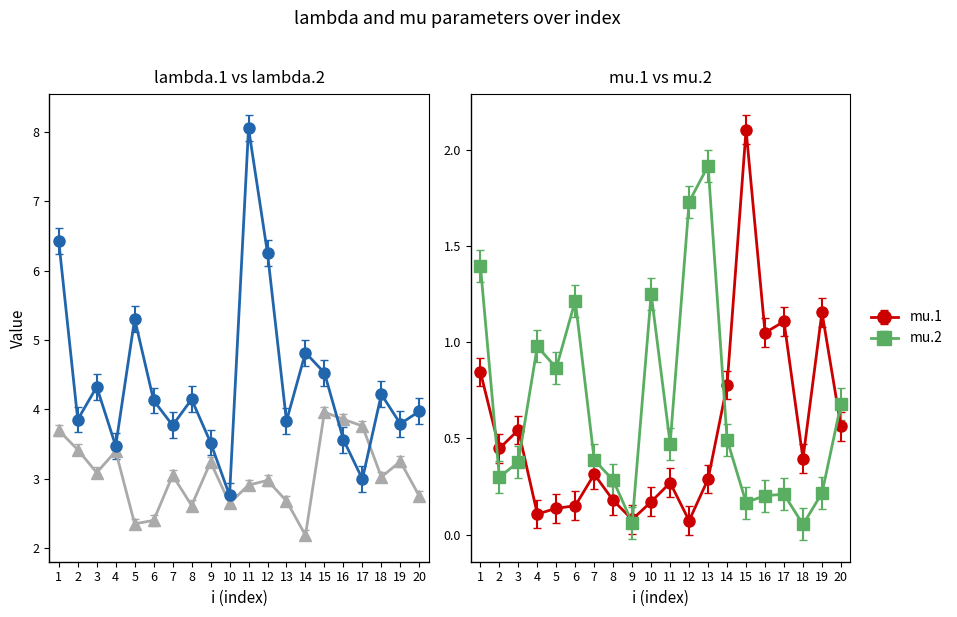

What is the highest value of the lambda.2 series?

8.1